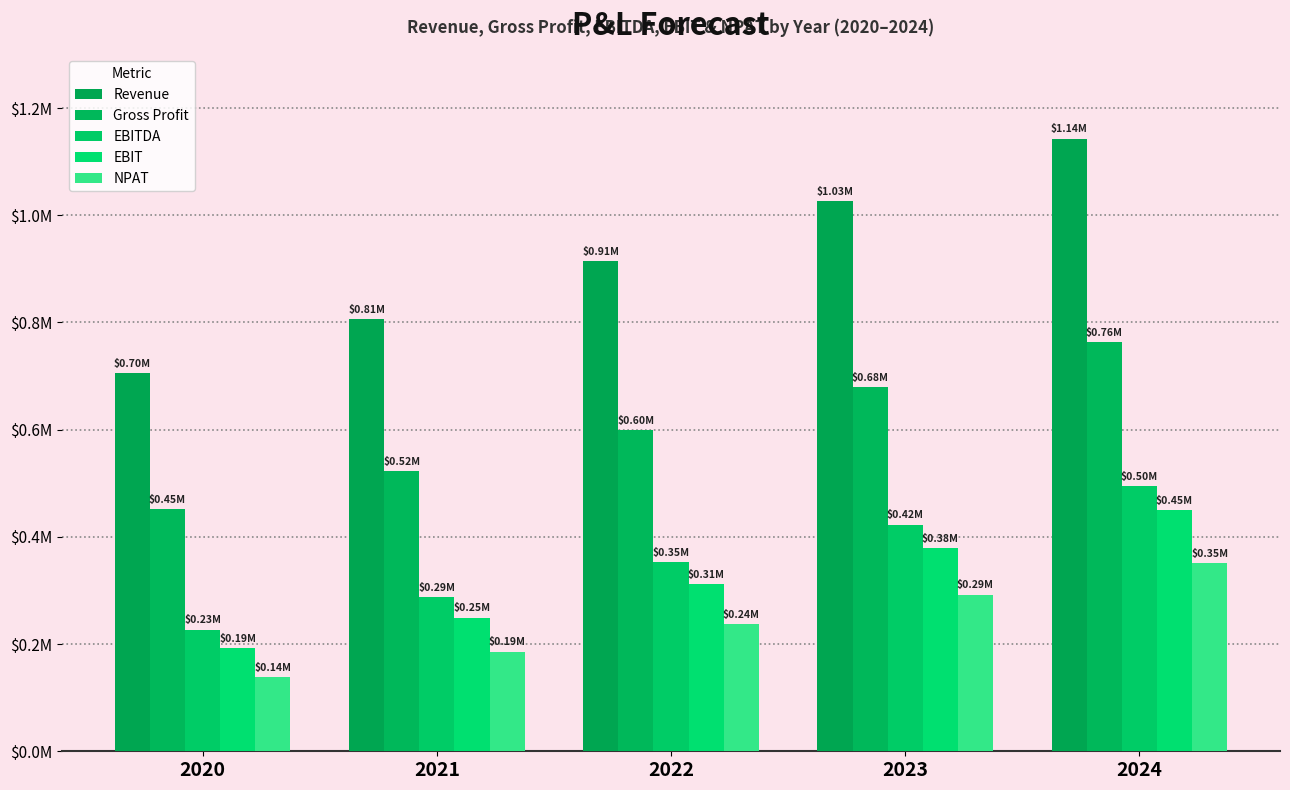

The EBIT series shows 379026.5 at 2023. True or false?

True